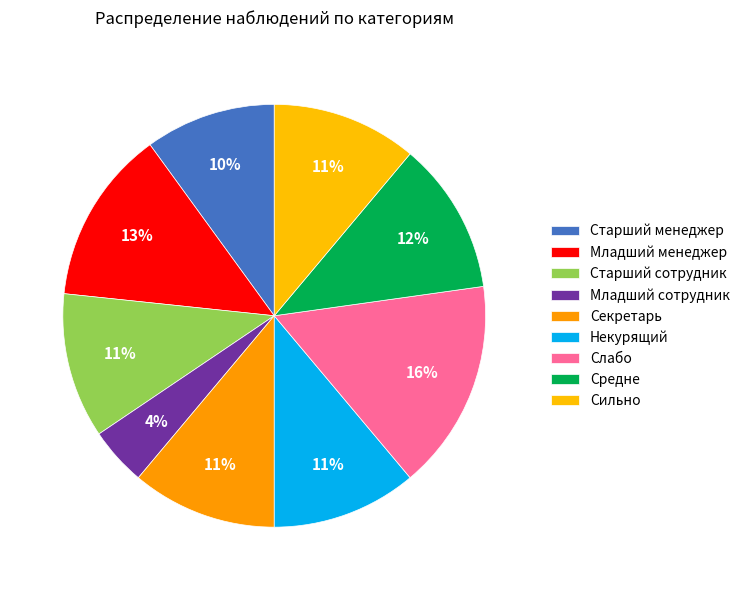

True or false: Младший сотрудник accounts for 14% of the total.

False